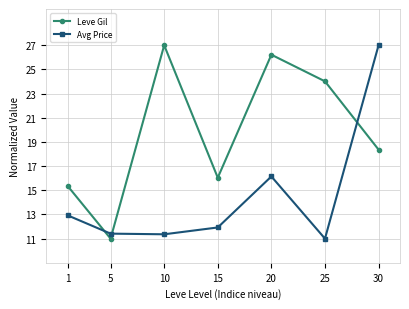

At which label does Leve Gil reach its peak?

10